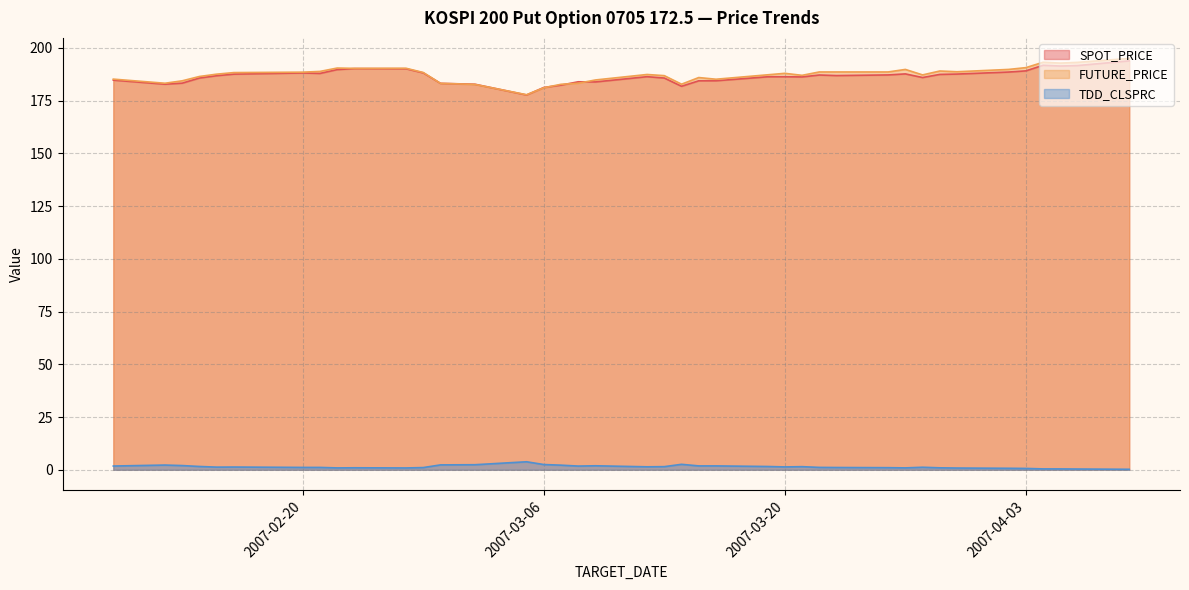

Which label corresponds to the largest value in the chart?

2007-04-09